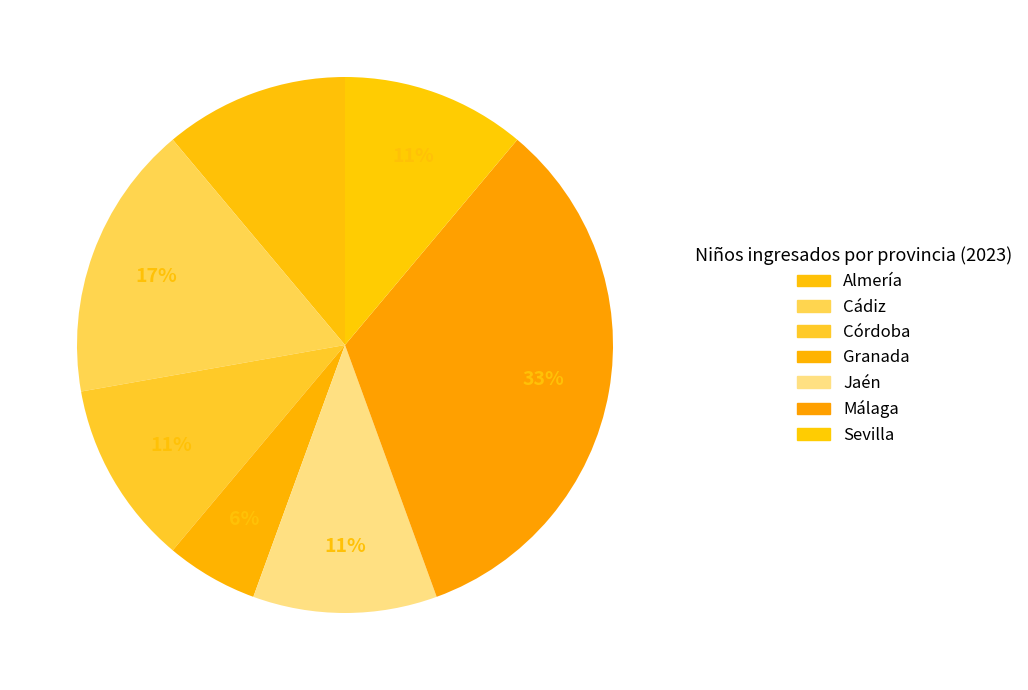

Is it true that Jaén is 11% of the pie?

True